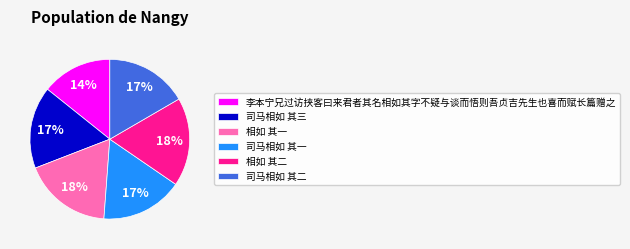

Does 相如 其二 represent more than half of the total?

No